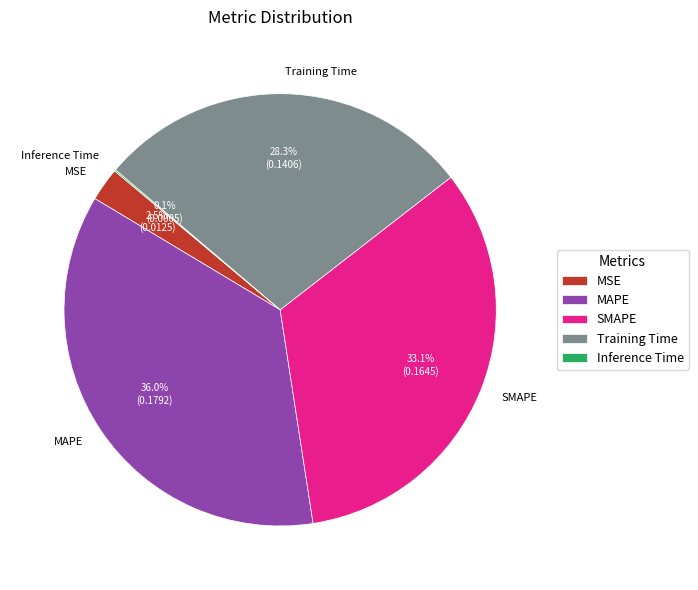

Do MSE and MAPE together represent more than half of the pie?

No